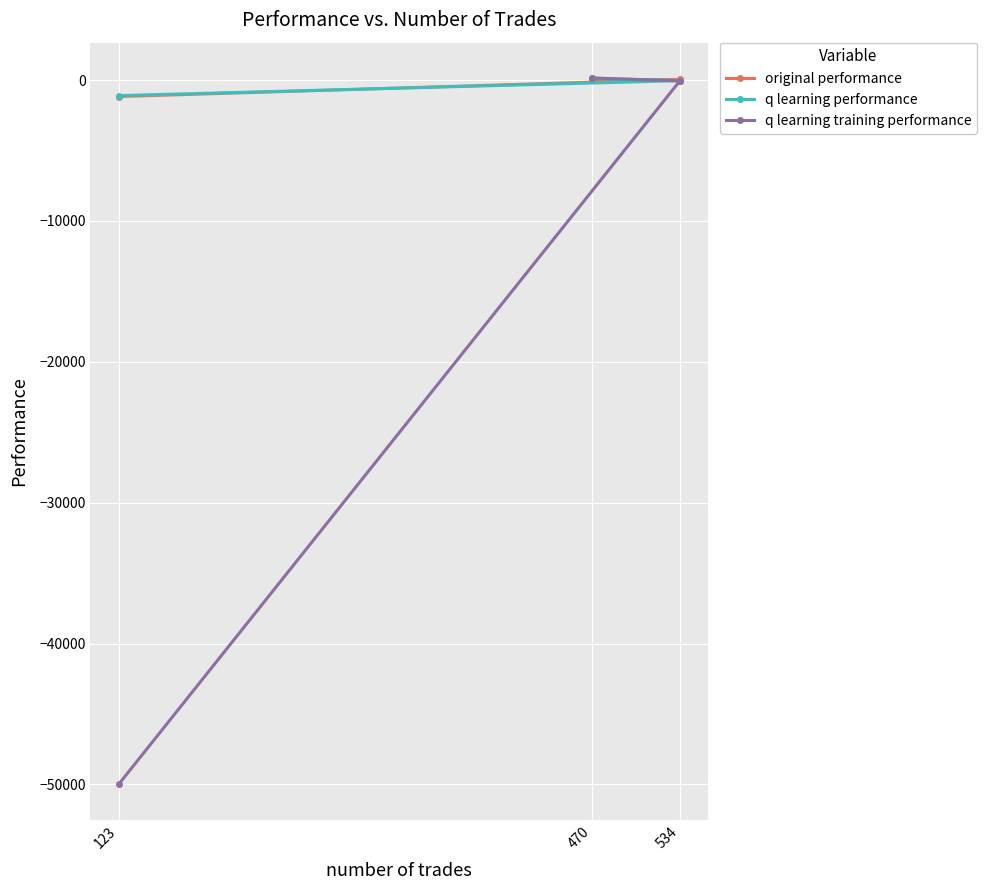

Between 123 and 470, which series saw the biggest shift?

q learning training performance